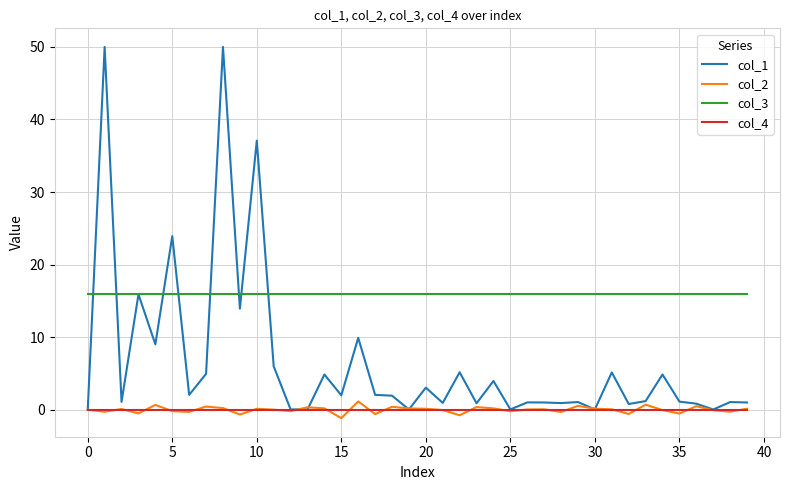

Count the number of data series in this chart.

4